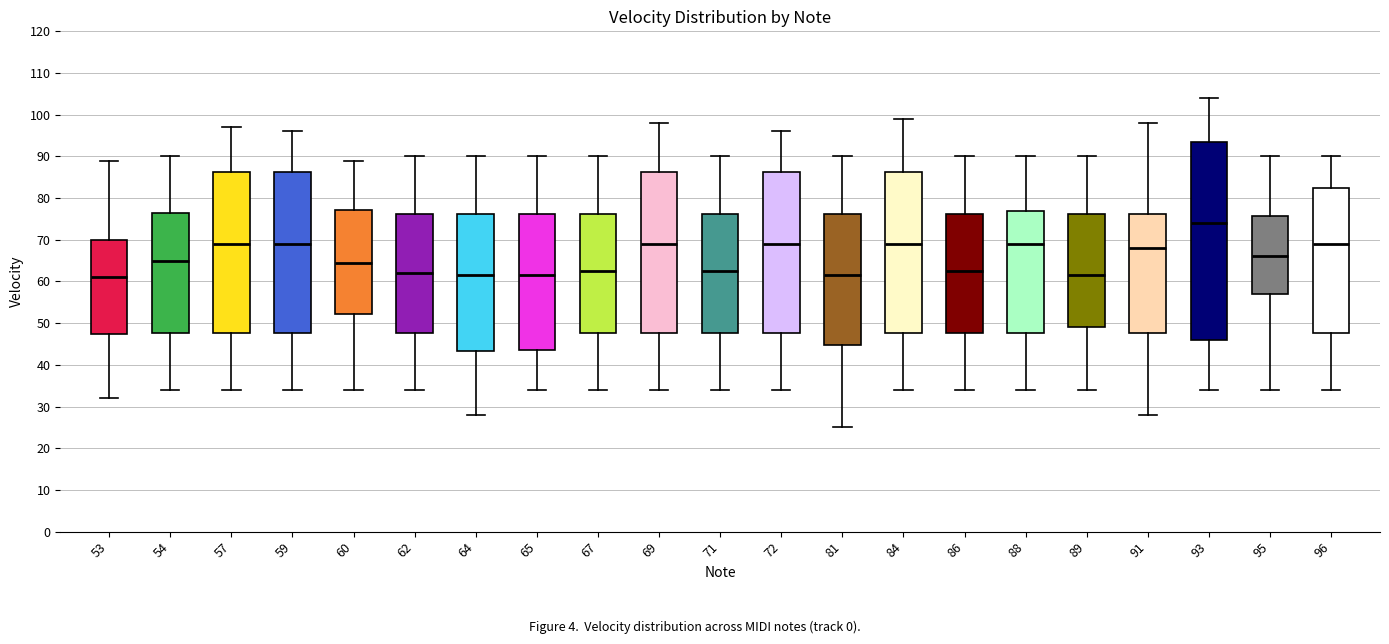

Where does the lower whisker of the box at x = 72 end on the y-axis? The values are not printed on the chart, so give them approximately, as read against the axis.

34